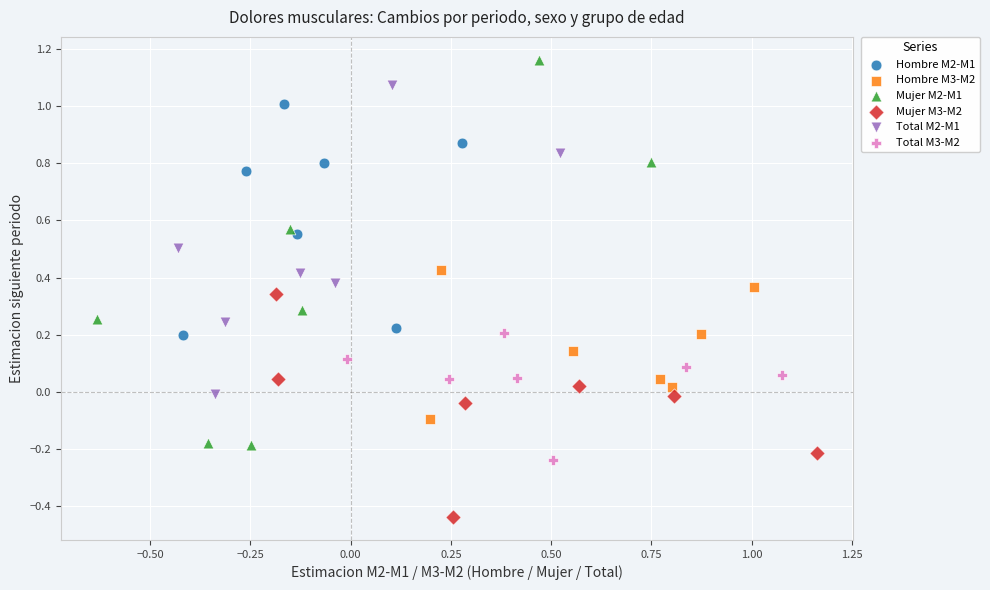

Which series reaches the minimum Y coordinate?

Mujer M3-M2